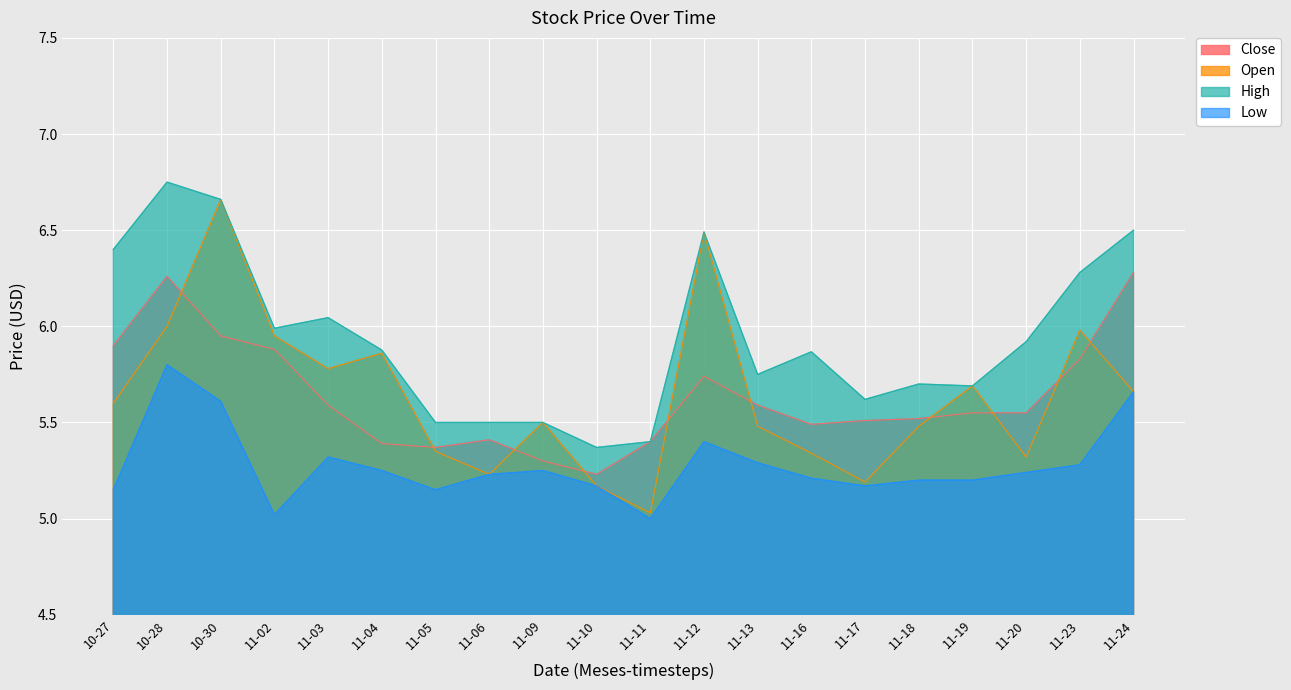

At which label does Open reach its peak?

10-30